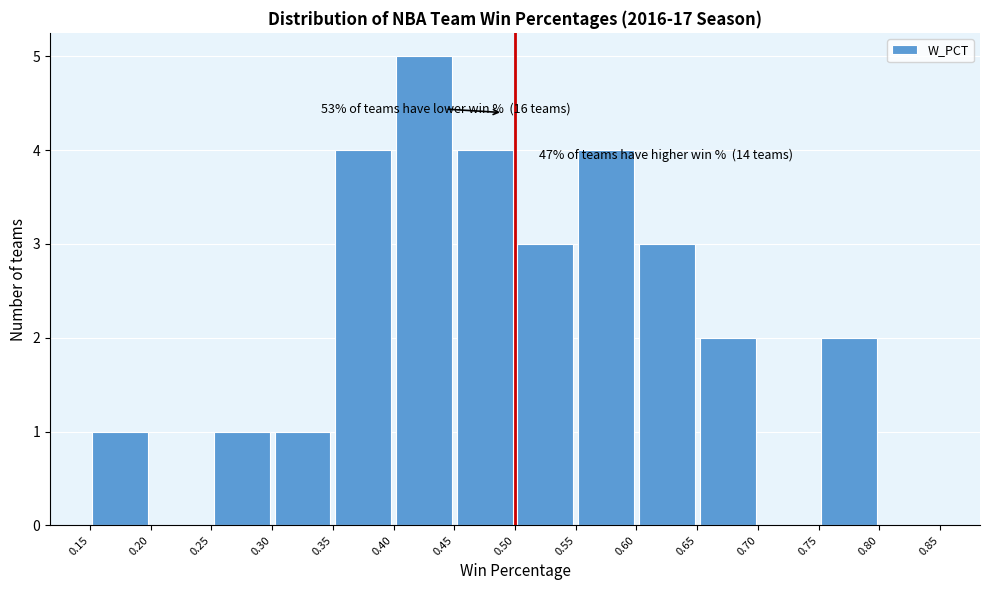

Which range on the x-axis has the tallest bar?

0.40 to 0.45